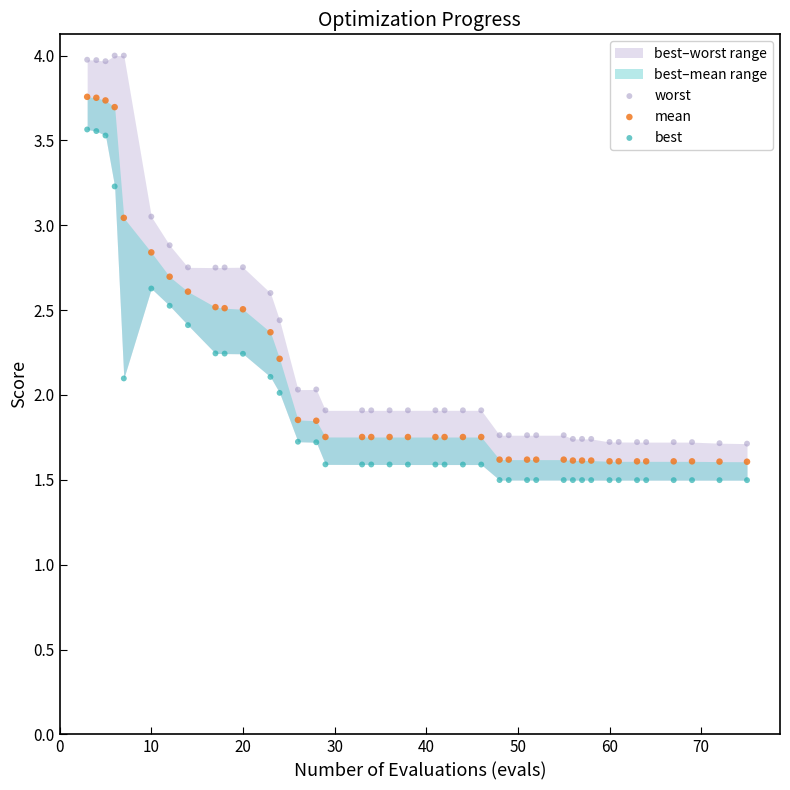

Across all data points, what is the range of Y values (max minus min)?

2.5